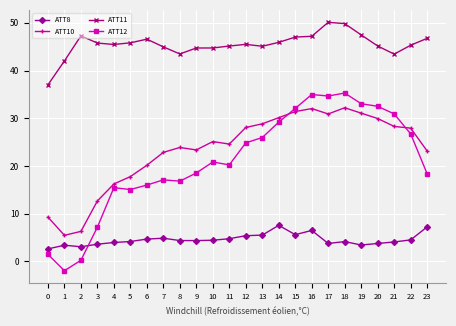

True or false: ATT8 has more than 2 points higher than both neighbors.

True